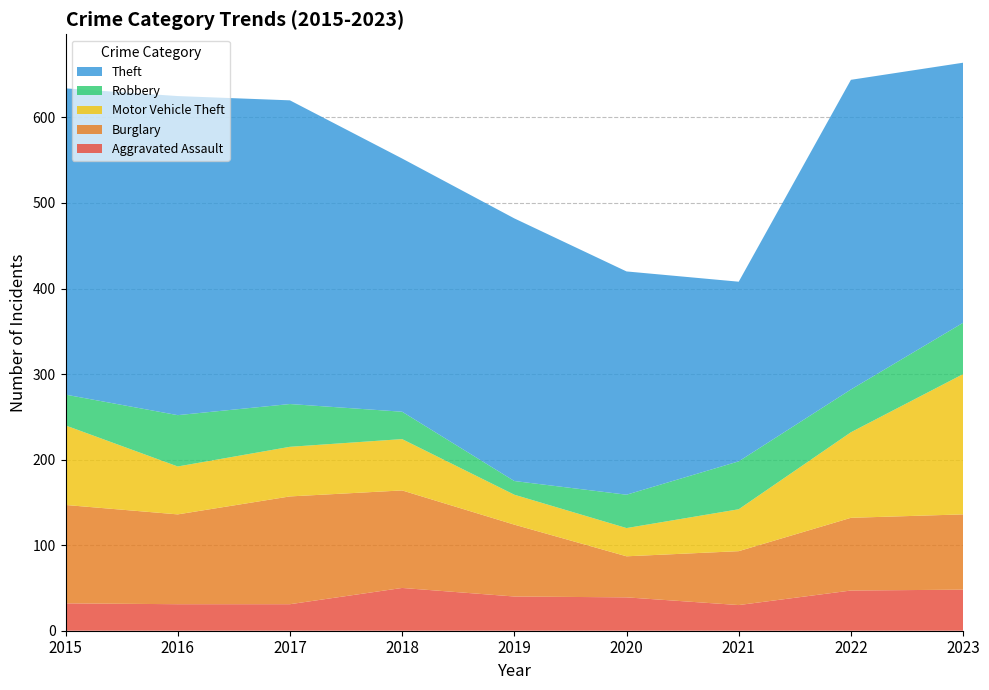

Reading right to left, what are all the values shown in this chart?

Aggravated Assault: 48	47	30	39	40	50	31	31	32
Burglary: 88	85	63	48	84	114	126	105	115
Motor Vehicle Theft: 164	100	49	33	35	60	58	56	93
Robbery: 60	50	56	39	16	32	50	60	36
Theft: 304	362	210	261	307	296	355	373	358